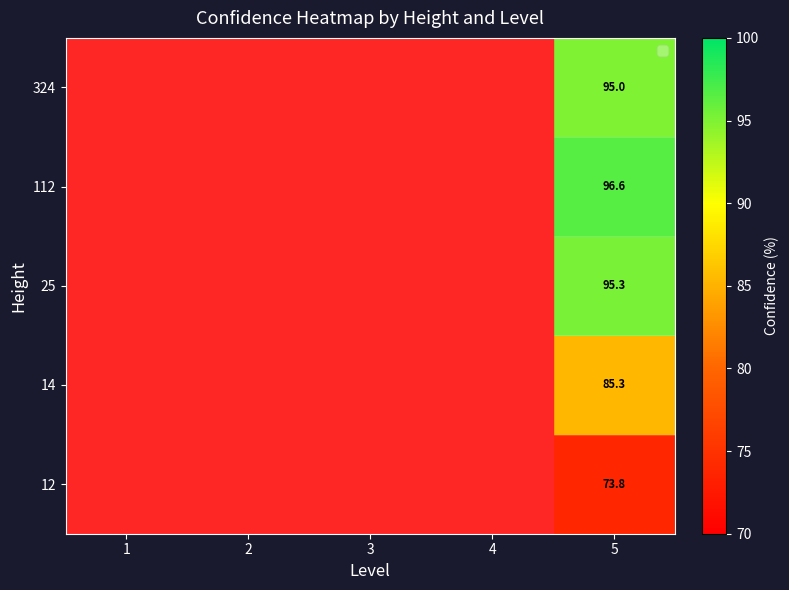

Which category has the lowest value in the 324 series?

1